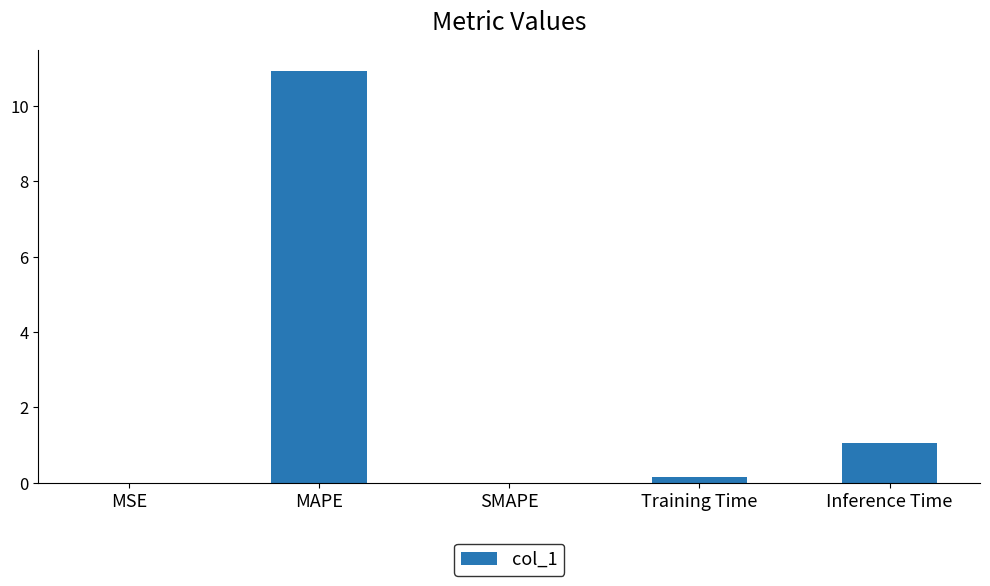

Is it true that the value at MSE is 0.0?

True